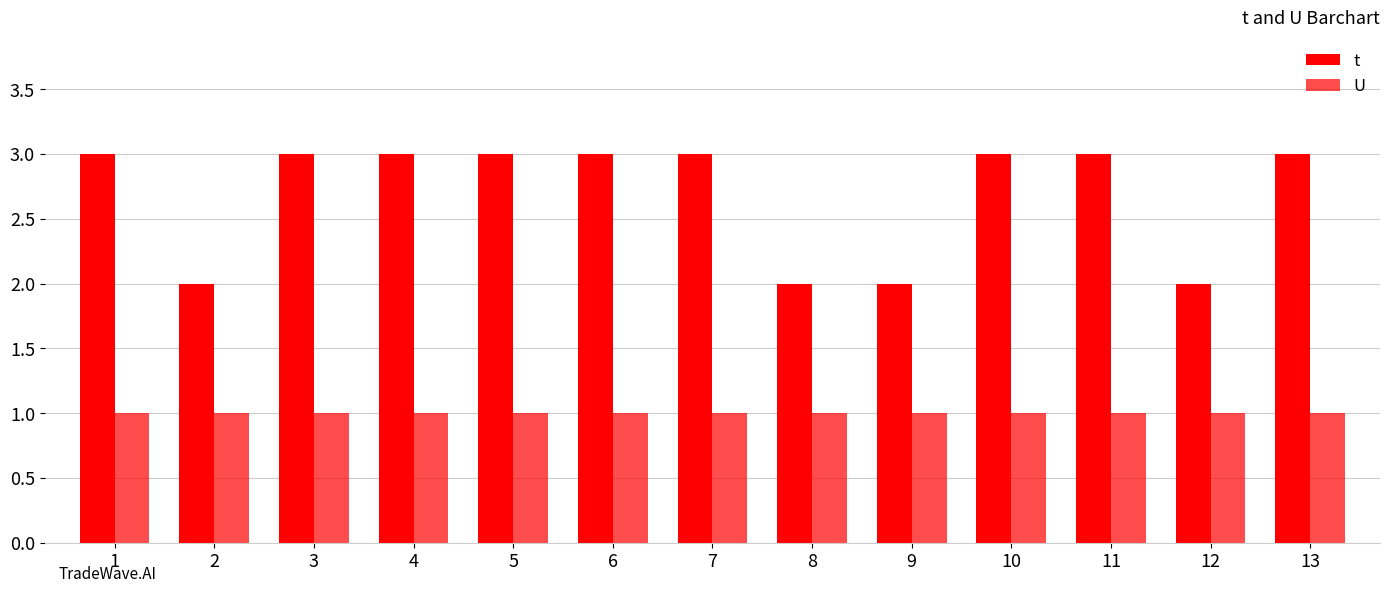

How many values in the t series are below 3?

4